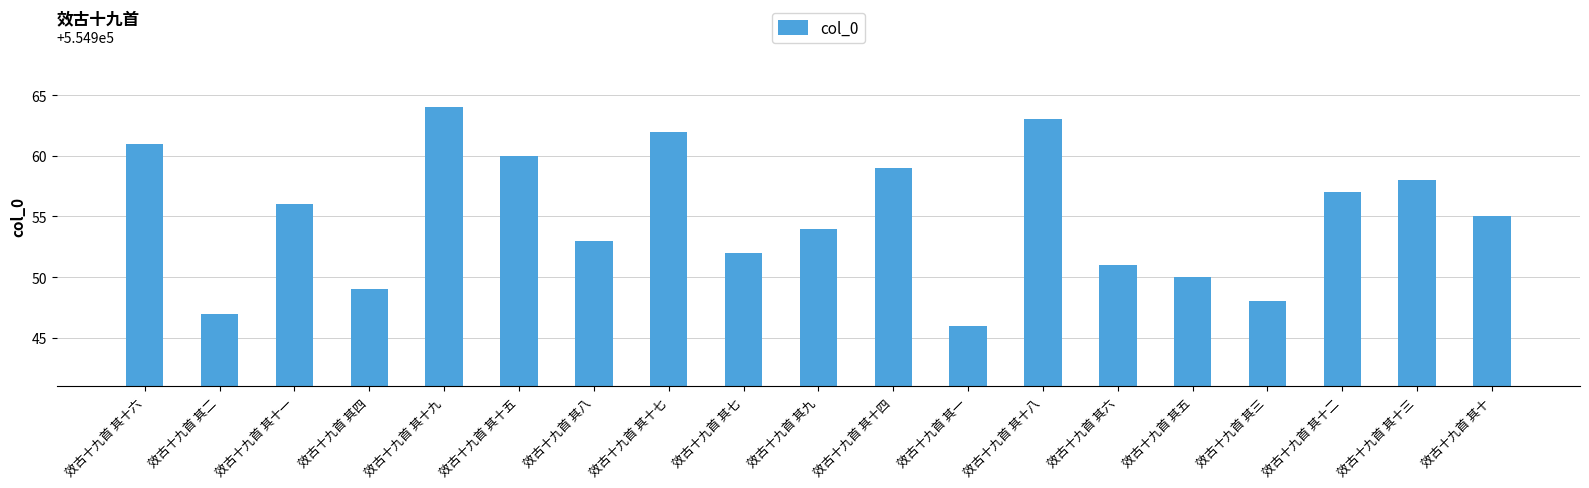

What is the average value?

554955